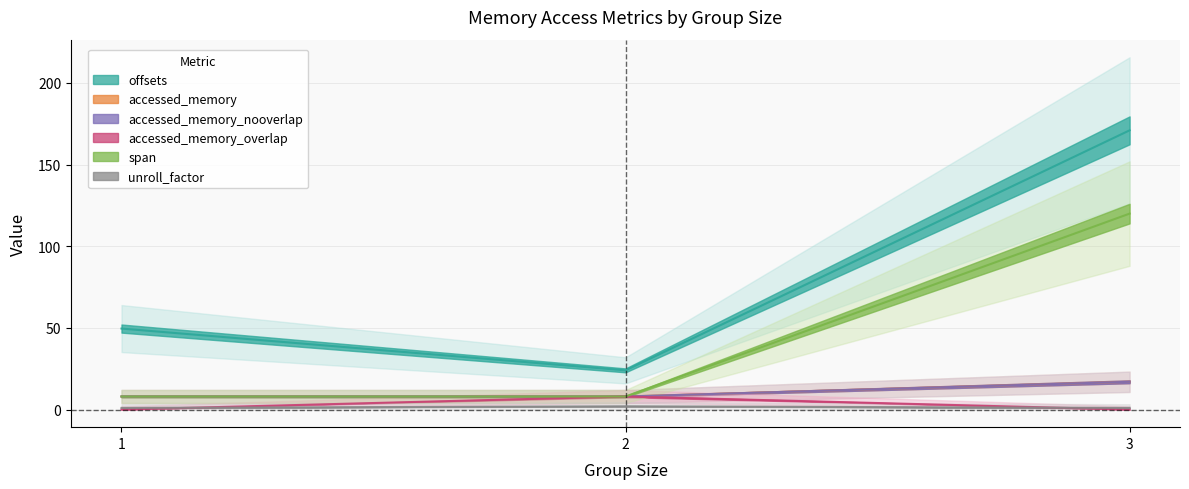

Between 2 and 1, which is larger?

1